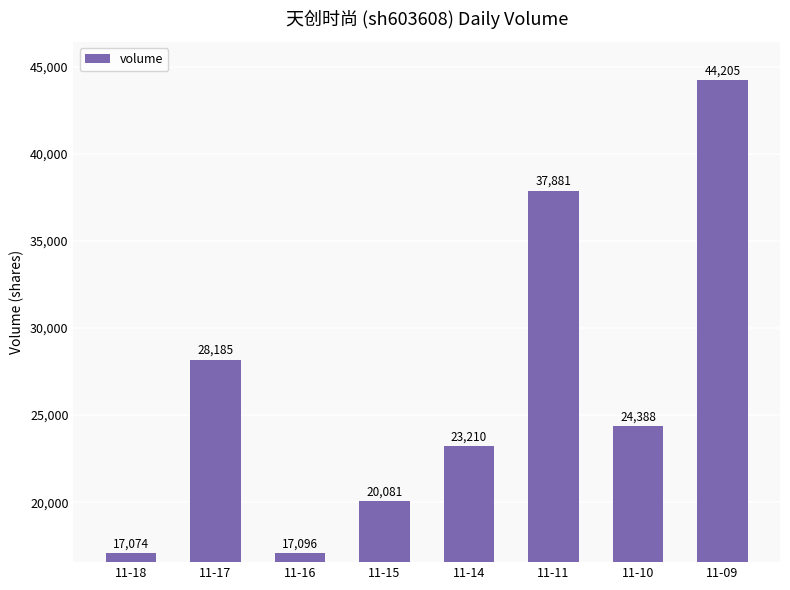

True or false: the data shows 67448 at 11-11.

False